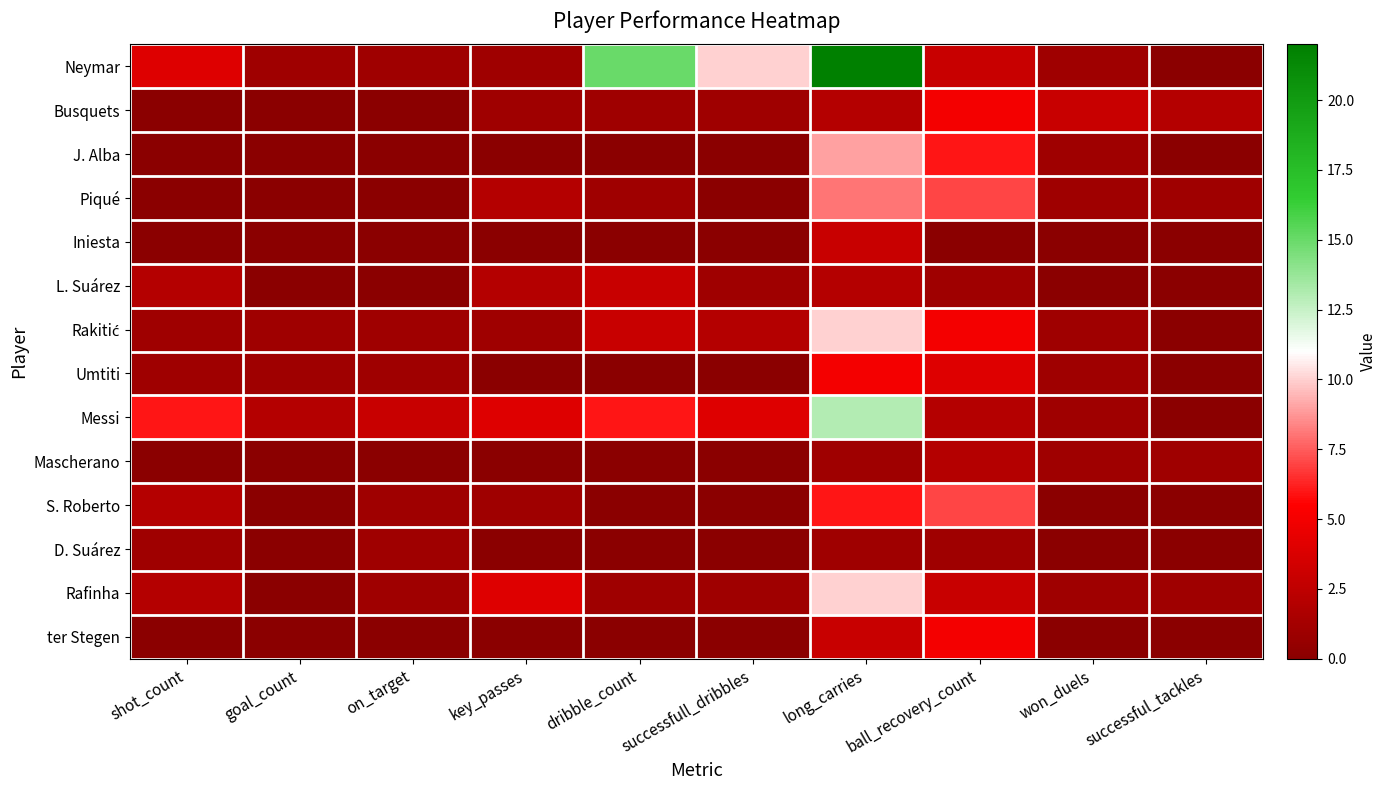

Rank the series at key_passes from highest to lowest value.

Messi, Rafinha, Piqué, L. Suárez, Neymar, Busquets, Rakitić, S. Roberto, J. Alba, Iniesta, Umtiti, Mascherano, D. Suárez, ter Stegen